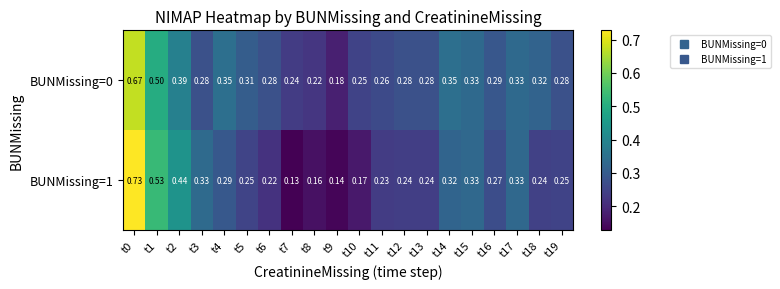

Is the value of BUNMissing=1 at t1 greater than the value of BUNMissing=0 at t6?

Yes